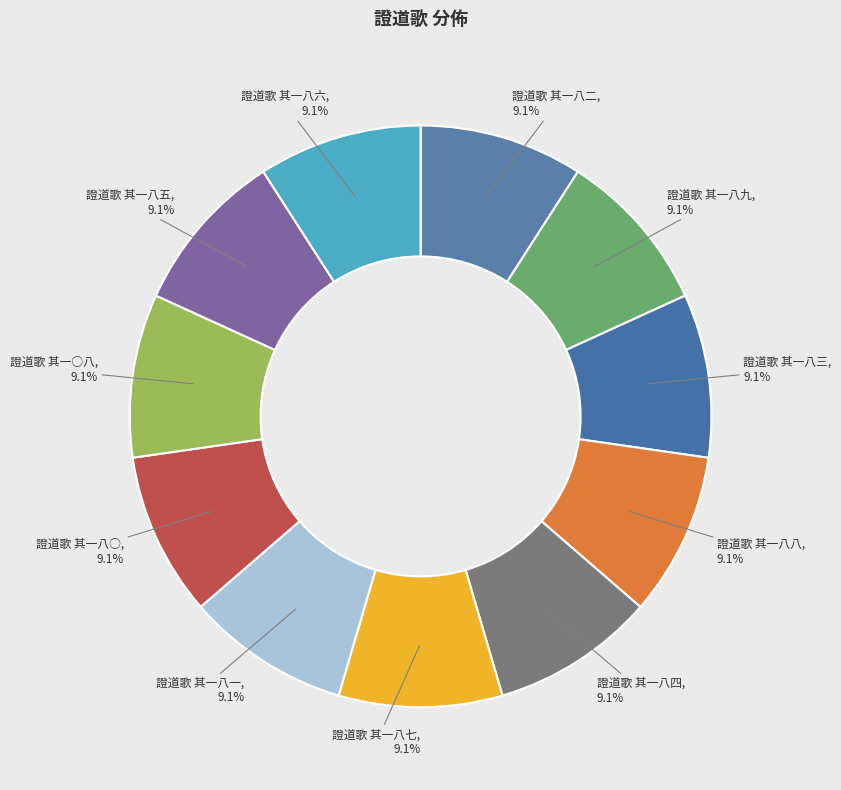

To the nearest percent, what is the average slice percentage?

9%